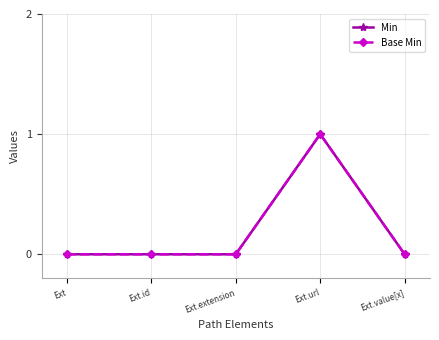

What is the label of the 2nd point from the right?

Ext.url